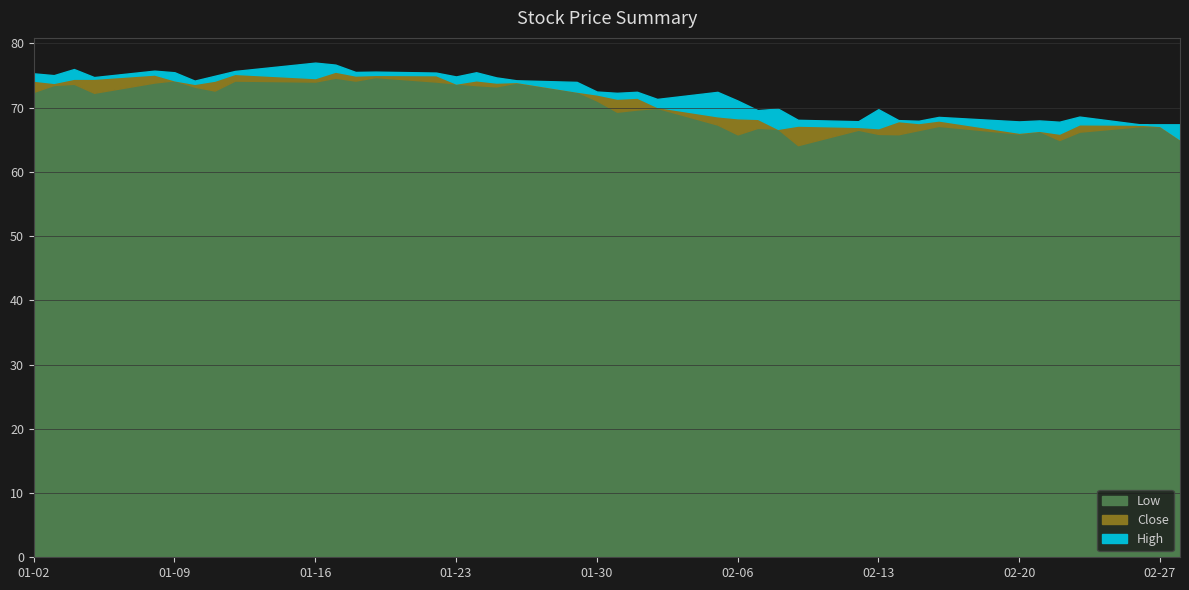

What is the sum of all Low values?

2804.5